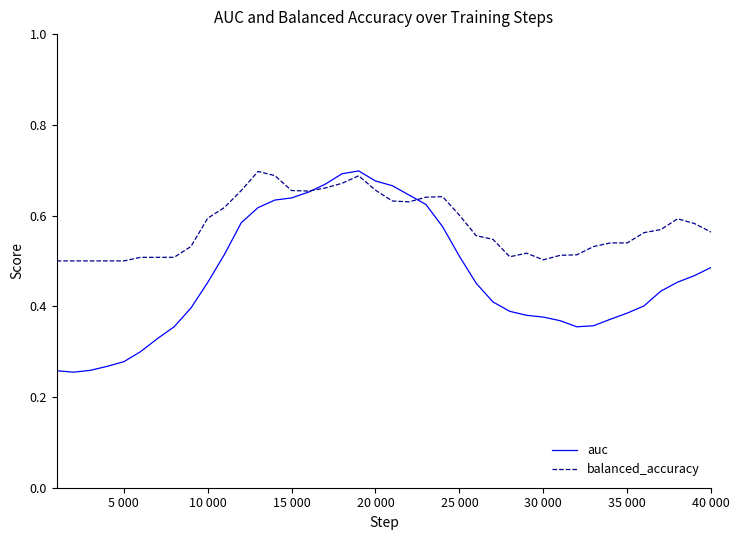

Rank the series by their average value, from lowest to highest.

auc, balanced_accuracy